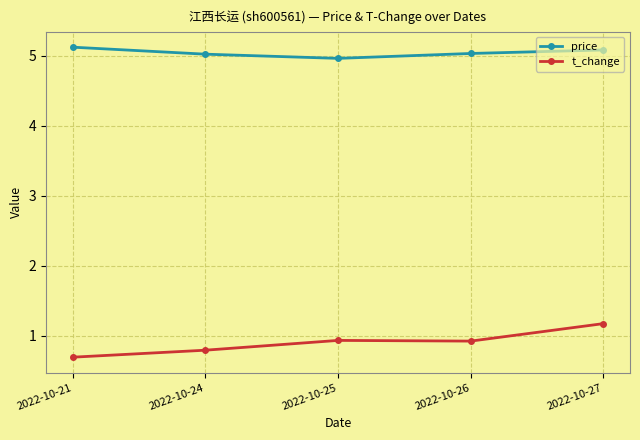

Rank the series by their average value, from highest to lowest.

price, t_change